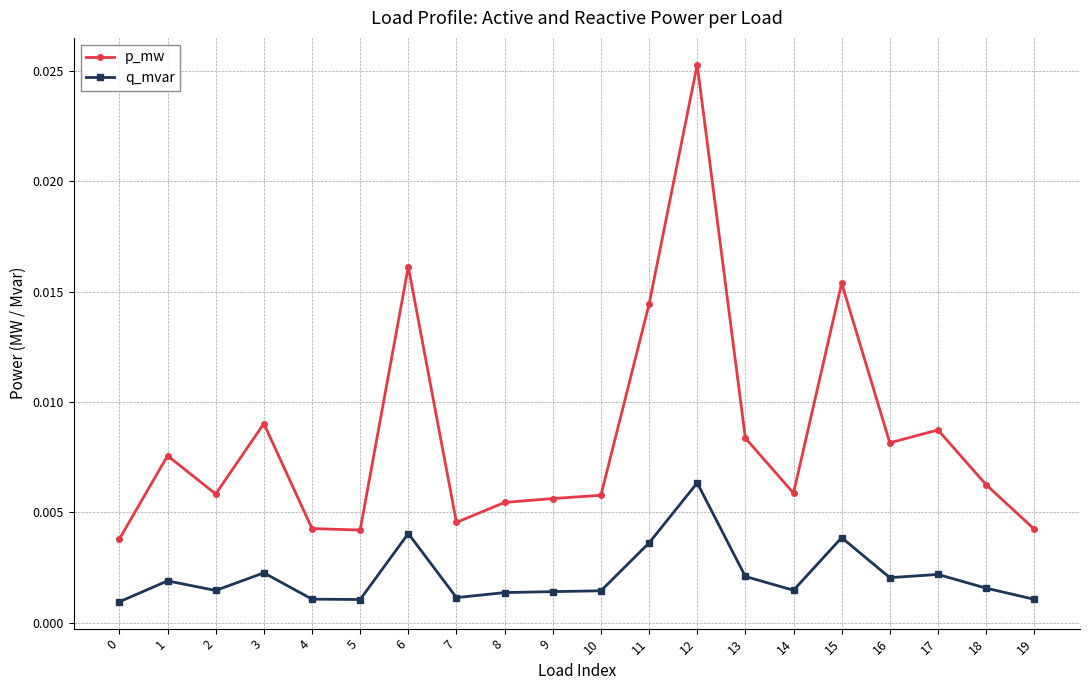

True or false: q_mvar and p_mw intersect in this chart.

False